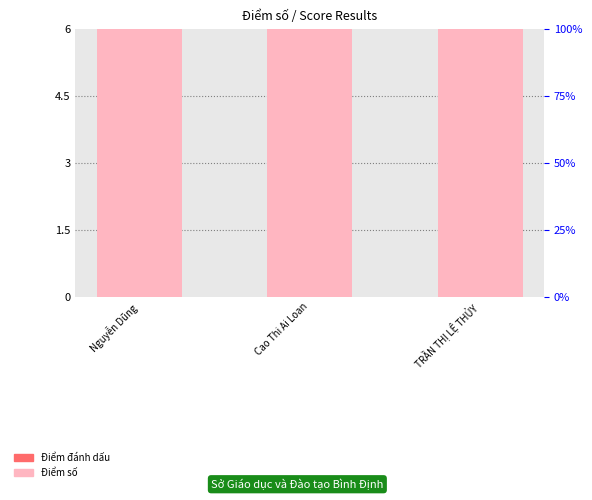

Read the value at Cao Thi Ai Loan.

10